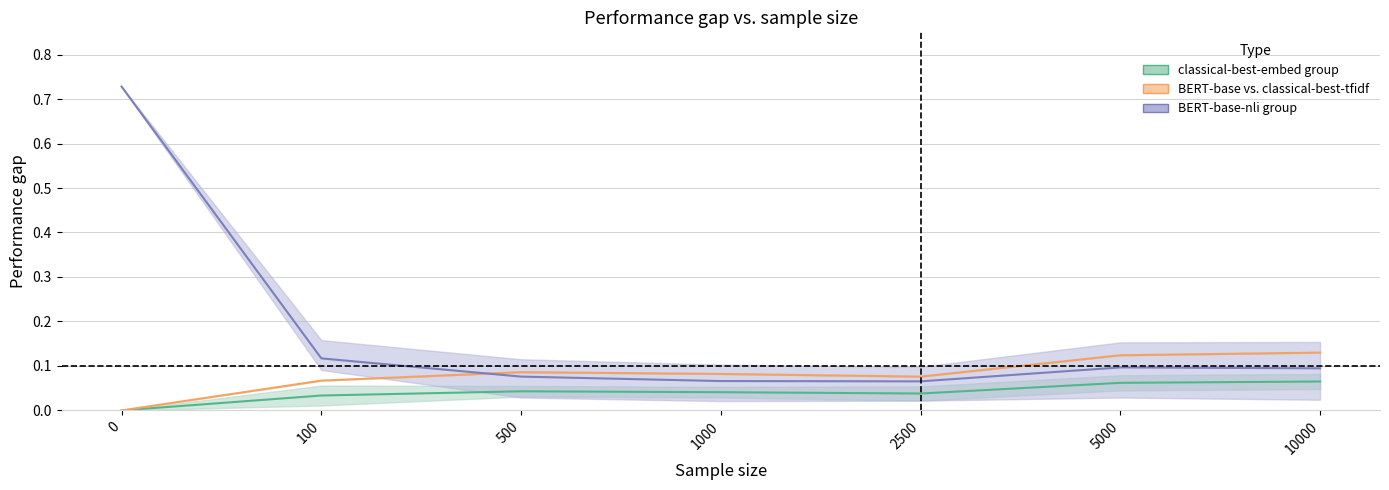

True or false: BERT-base vs. classical-best-embed and BERT-base-nli vs. classical-best-tfidf intersect in this chart.

False